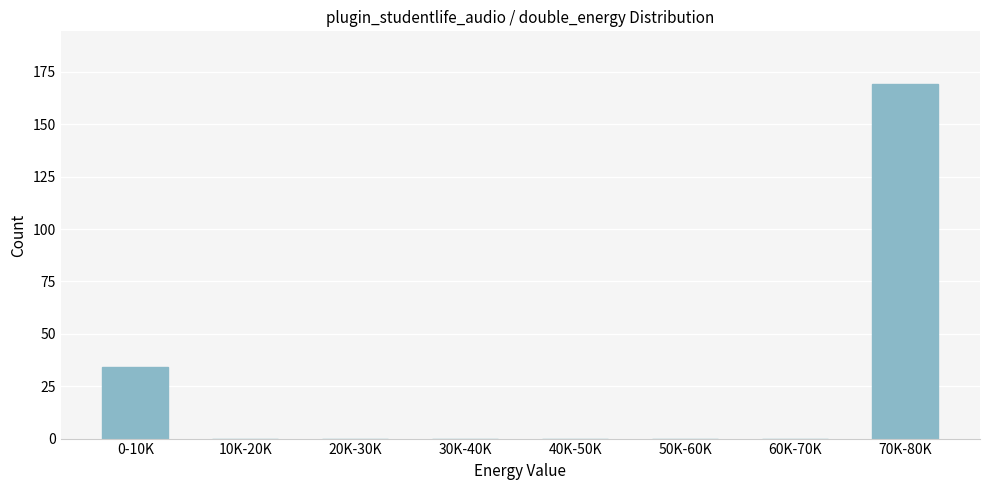

Reading left to right, extract all data points from this chart.

0-10K=34	10K-20K=0	20K-30K=0	30K-40K=0	40K-50K=0	50K-60K=0	60K-70K=0	70K-80K=169